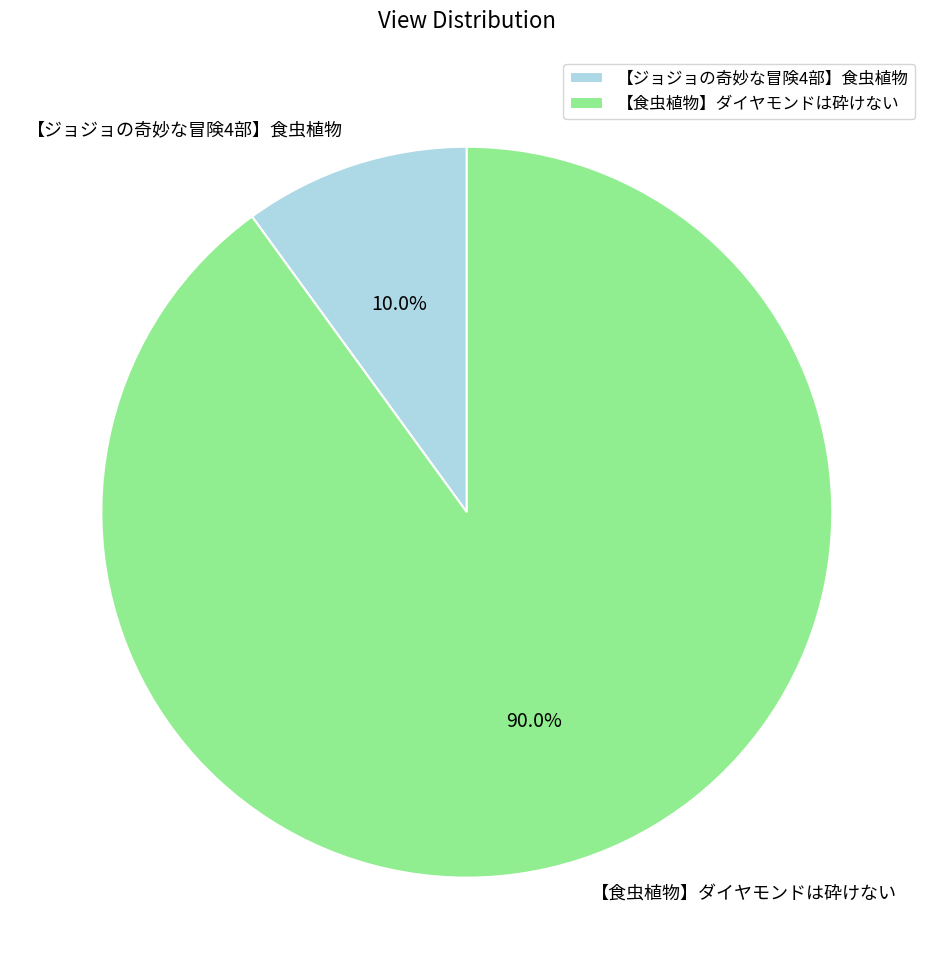

True or false: 【食虫植物】ダイヤモンドは砕けない accounts for 90% of the total.

True